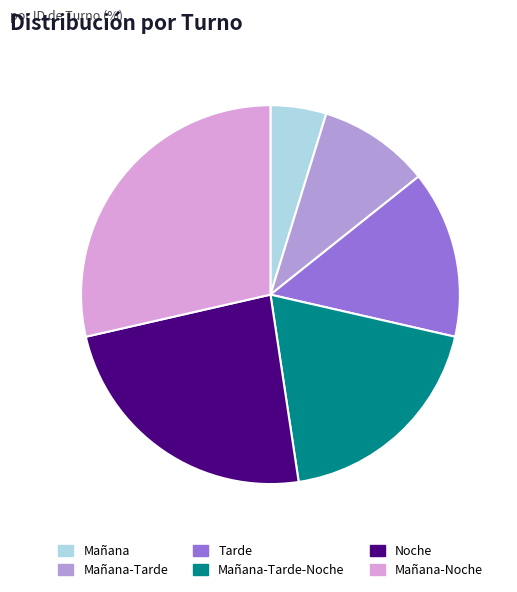

How many segments does this pie chart have?

6